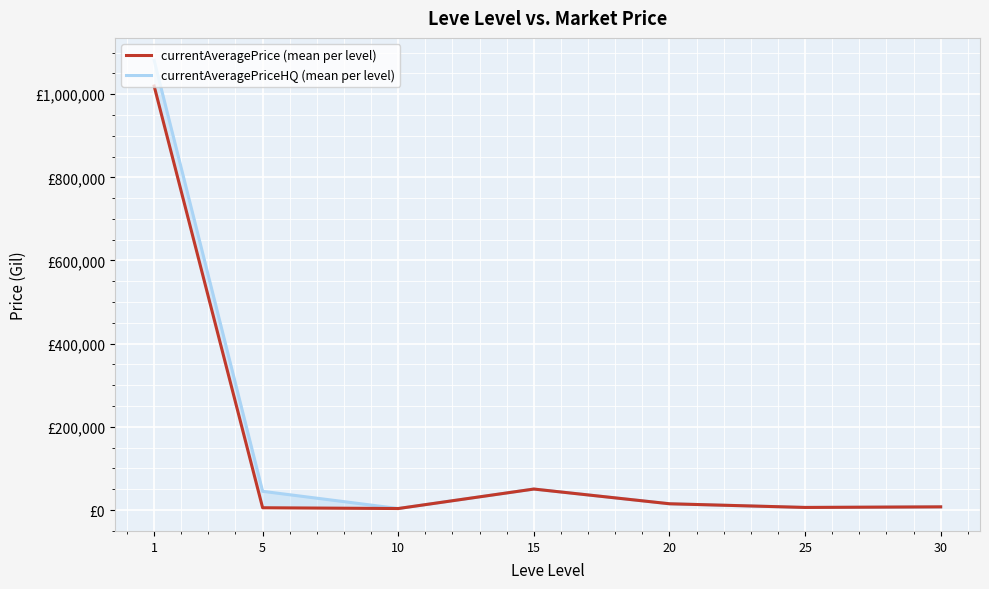

What is the total value across all series at 25?

12296.3